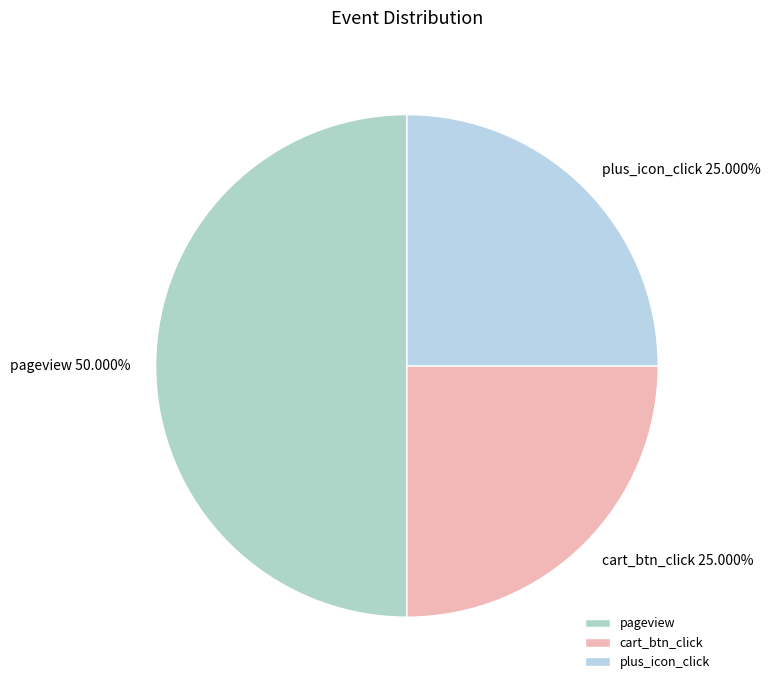

What is the ratio of the value at plus_icon_click to the value at pageview?

0.5